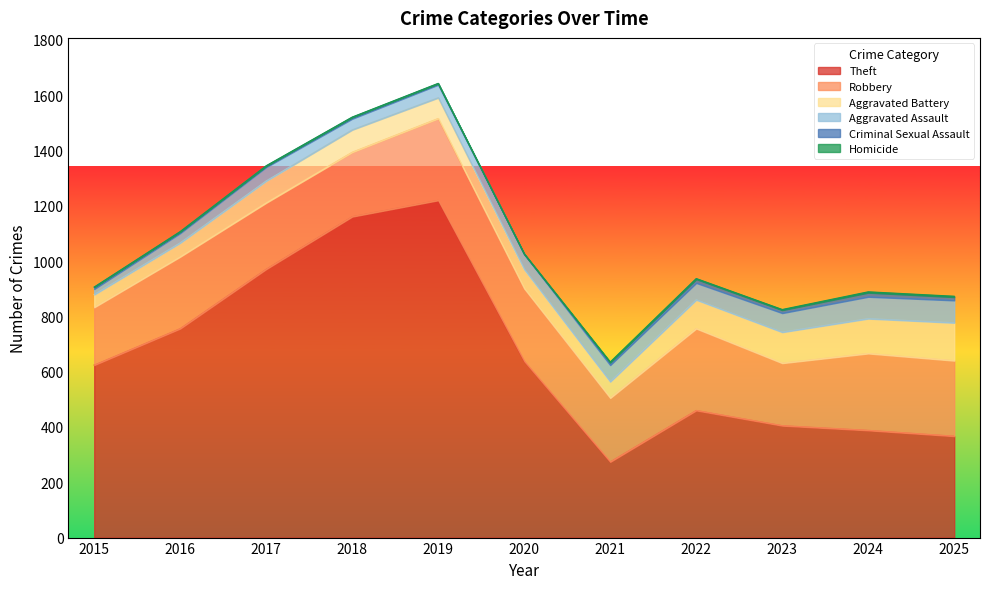

At 2025, list the series in order from largest to smallest.

Theft, Robbery, Aggravated Battery, Aggravated Assault, Criminal Sexual Assault, Homicide